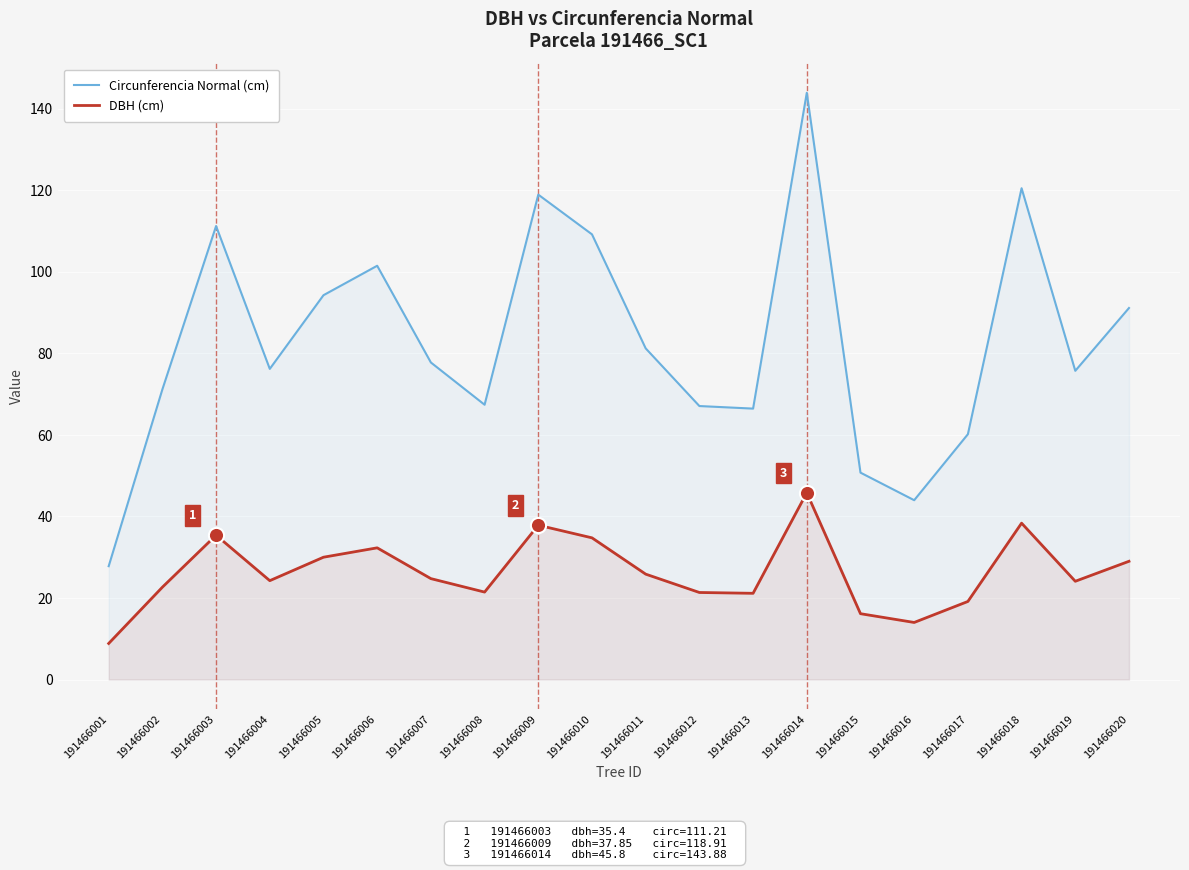

Which series has the largest total across all categories?

Circunferencia Normal (cm)